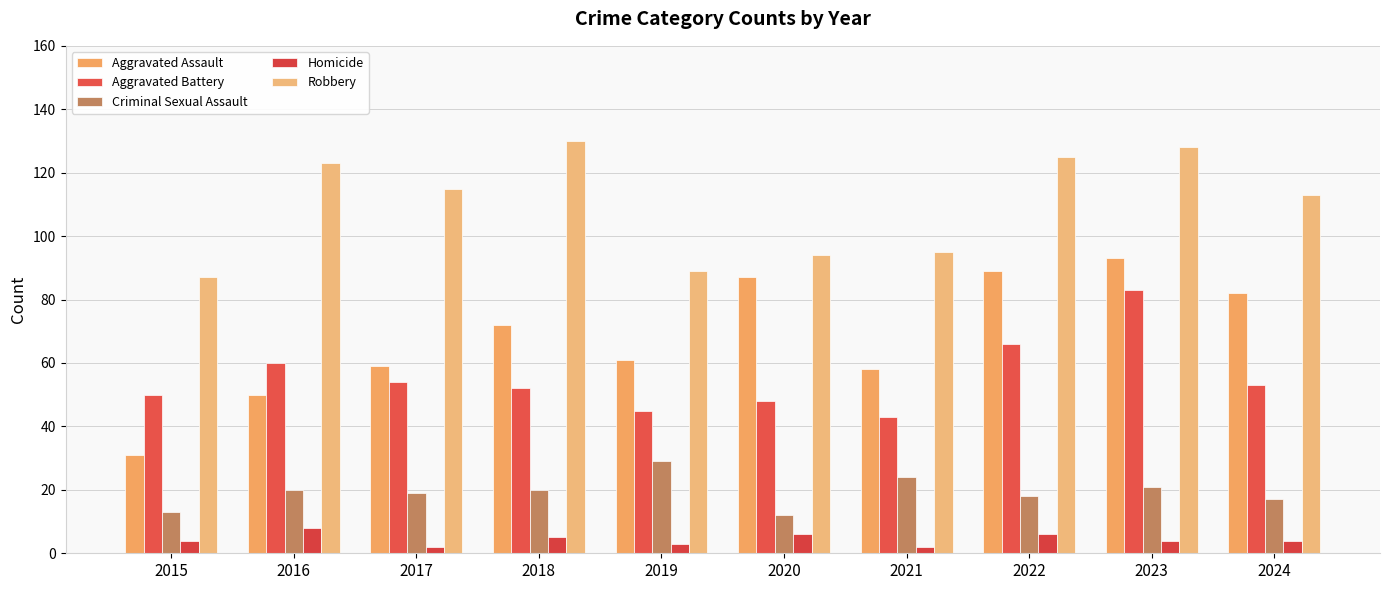

Is the value of Robbery at 2015 greater than the value of Homicide at 2019?

Yes